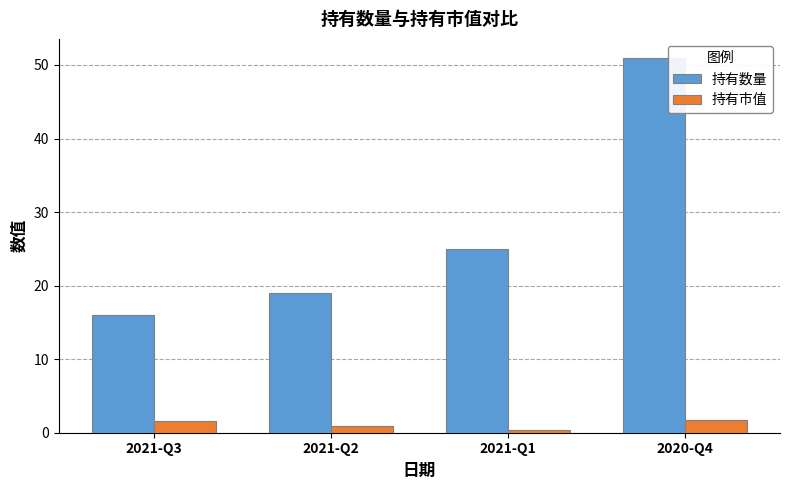

What value does the 持有市值 series have at 2021-Q3?

1.6